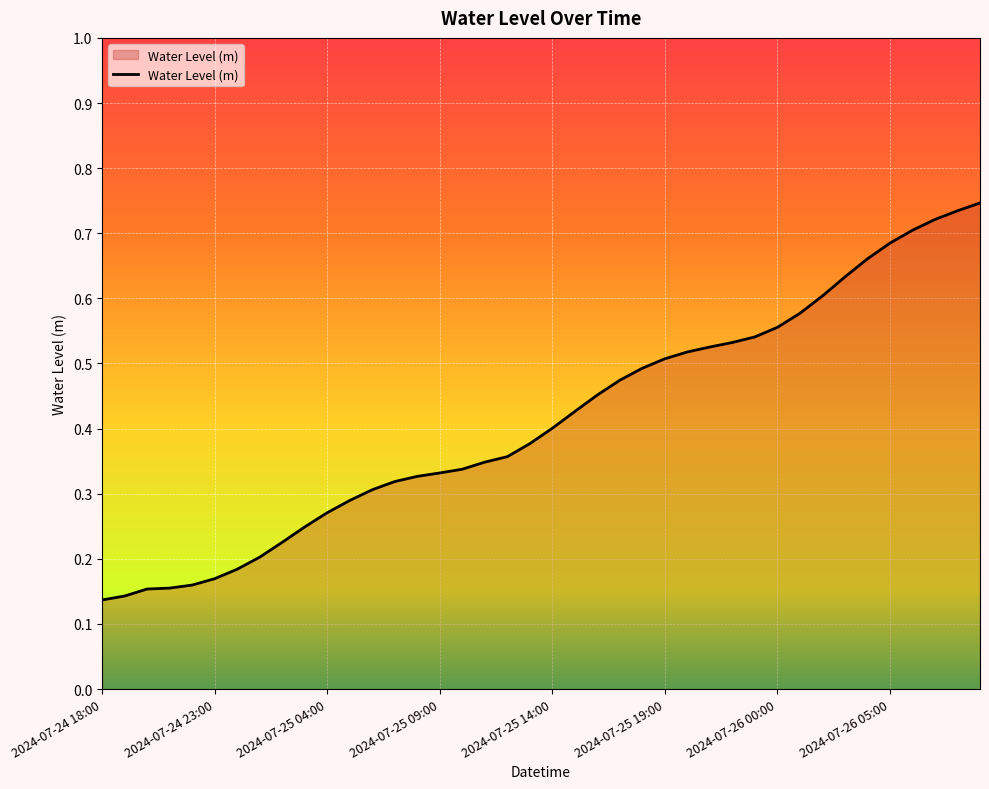

Rank the categories by value from highest to lowest.

2024-07-26 09:00, 2024-07-26 08:00, 2024-07-26 07:00, 2024-07-26 06:00, 2024-07-26 05:00, 2024-07-26 04:00, 2024-07-26 03:00, 2024-07-26 02:00, 2024-07-26 01:00, 2024-07-26 00:00, 2024-07-25 23:00, 2024-07-25 22:00, 2024-07-25 21:00, 2024-07-25 20:00, 2024-07-25 19:00, 2024-07-25 18:00, 2024-07-25 17:00, 2024-07-25 16:00, 2024-07-25 15:00, 2024-07-25 14:00, 2024-07-25 13:00, 2024-07-25 12:00, 2024-07-25 11:00, 2024-07-25 10:00, 2024-07-25 09:00, 2024-07-25 08:00, 2024-07-25 07:00, 2024-07-25 06:00, 2024-07-25 05:00, 2024-07-25 04:00, 2024-07-25 03:00, 2024-07-25 02:00, 2024-07-25 01:00, 2024-07-25 00:00, 2024-07-24 23:00, 2024-07-24 22:00, 2024-07-24 21:00, 2024-07-24 20:00, 2024-07-24 19:00, 2024-07-24 18:00